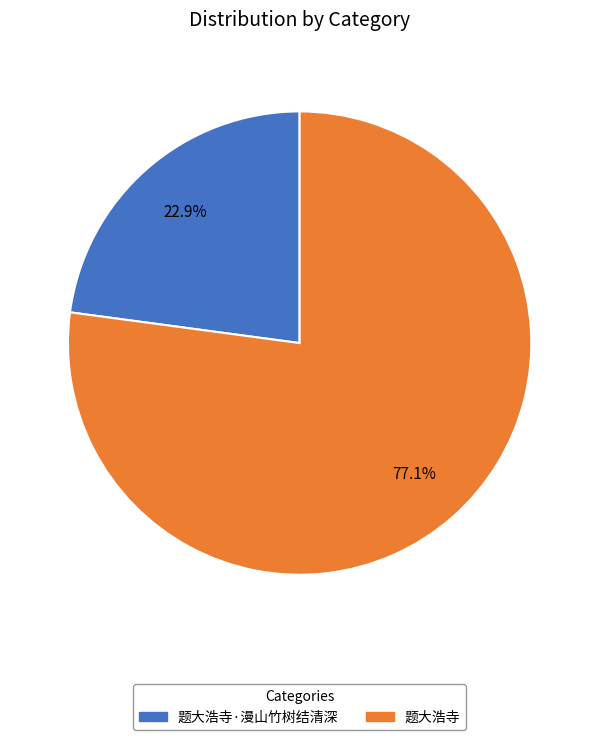

Rank the categories by value from lowest to highest.

题大浩寺·漫山竹树结清深, 题大浩寺